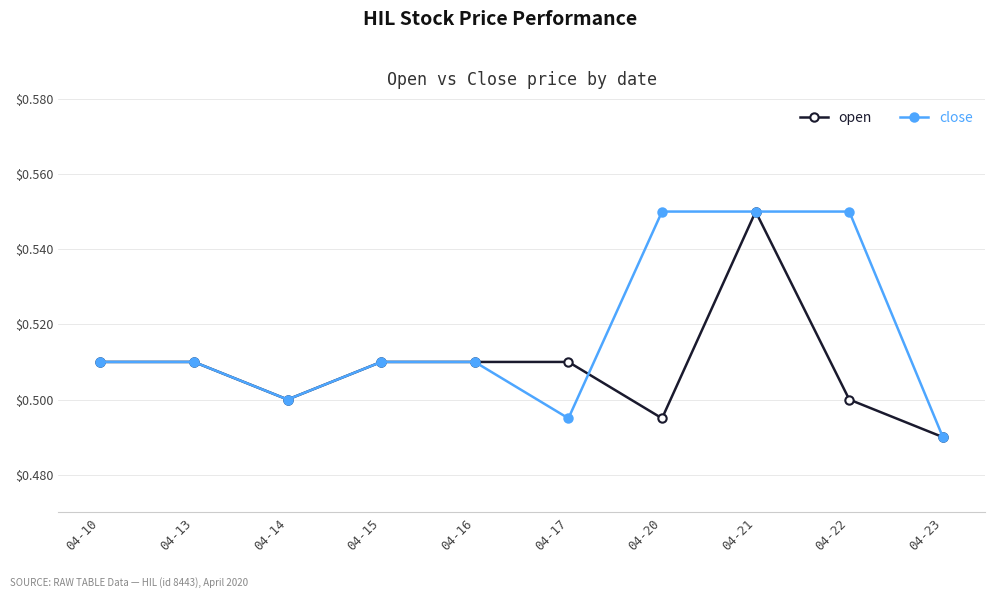

At which label does open reach its minimum?

04-23